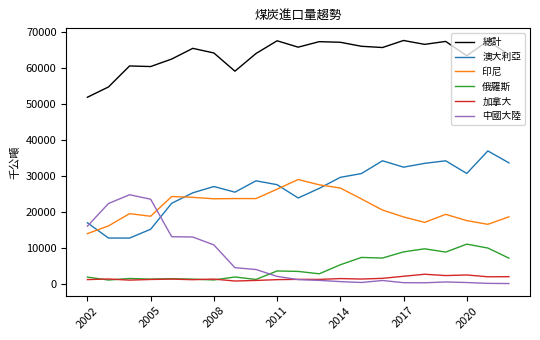

True or false: 印尼 and 加拿大 cross at least once.

False